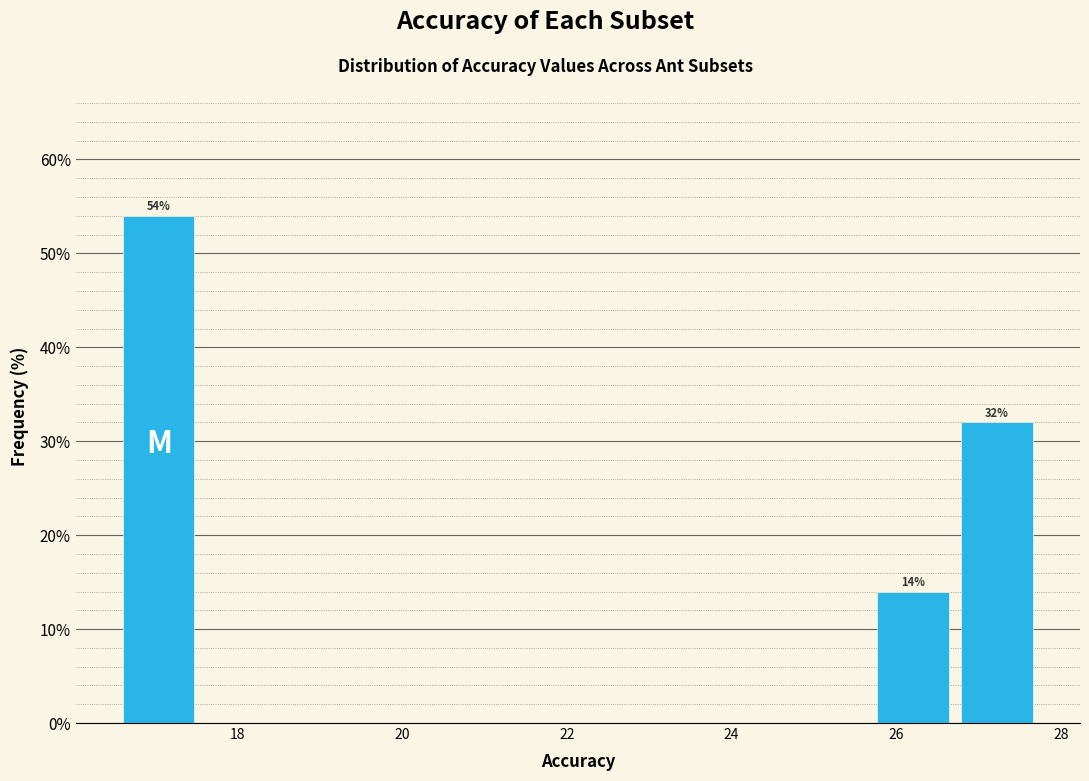

Over which range of the x-axis is the bar tallest?

16.6 to 17.6